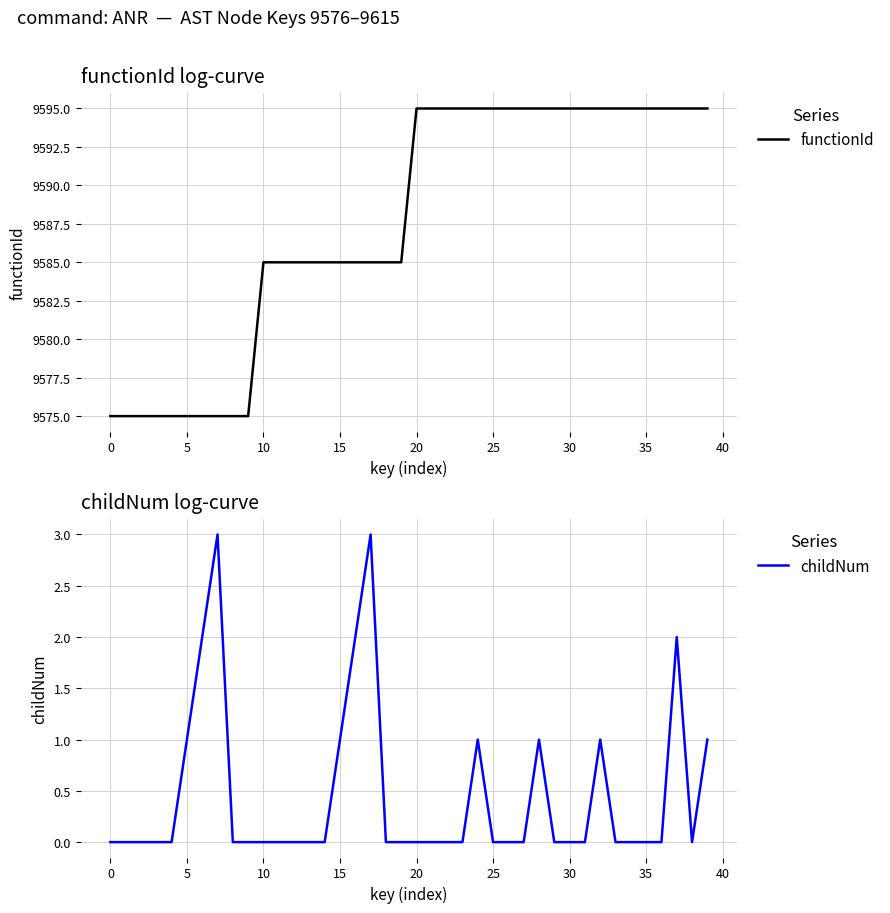

The childNum series shows 2 at 26. True or false?

False